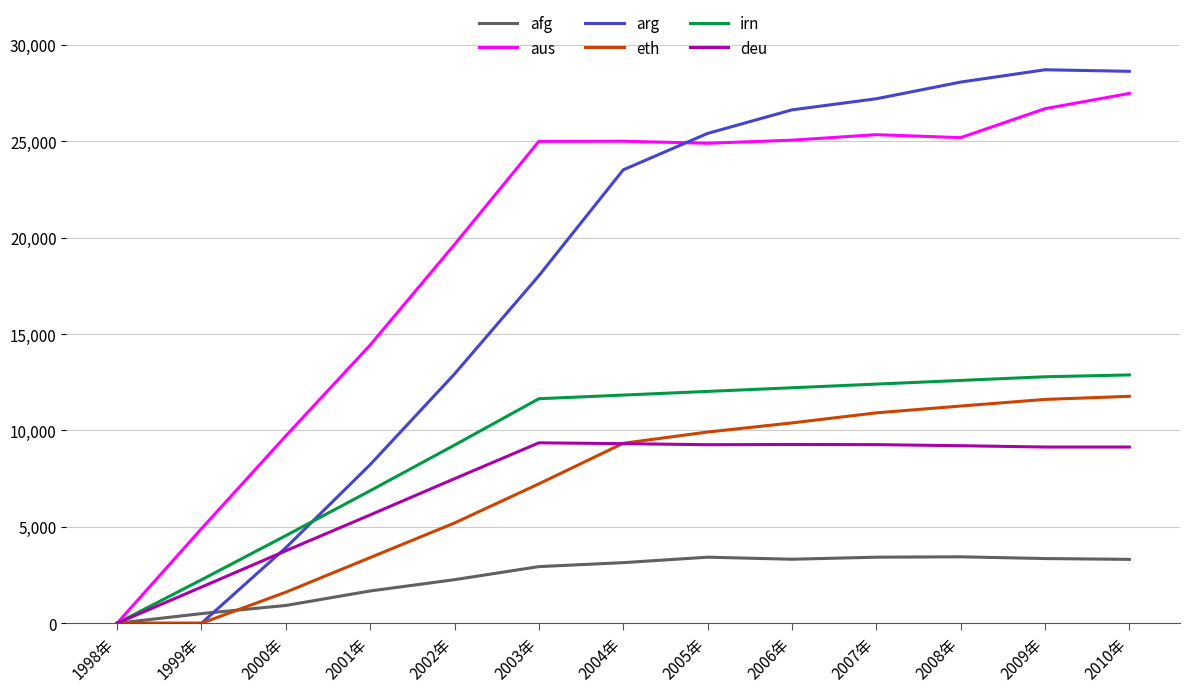

What is the total value across all series at 2009年?

92298.6